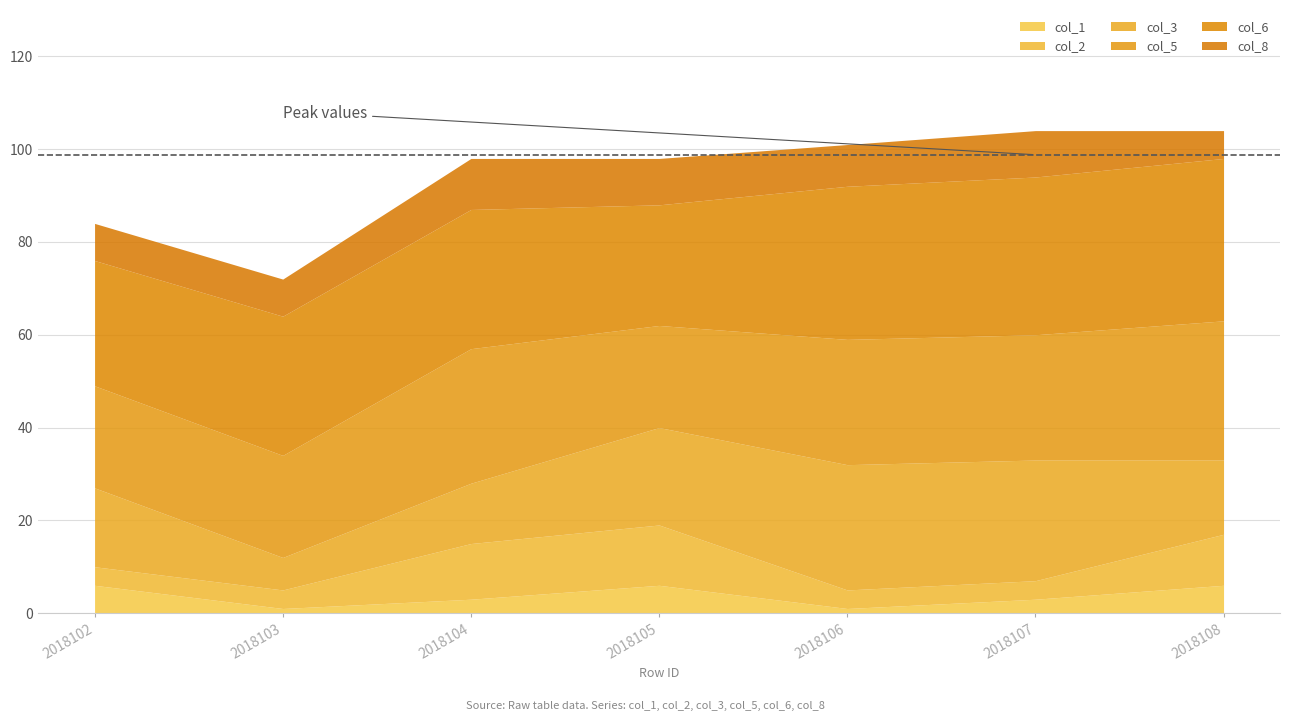

How many interior local valleys does the col_6 series have?

1